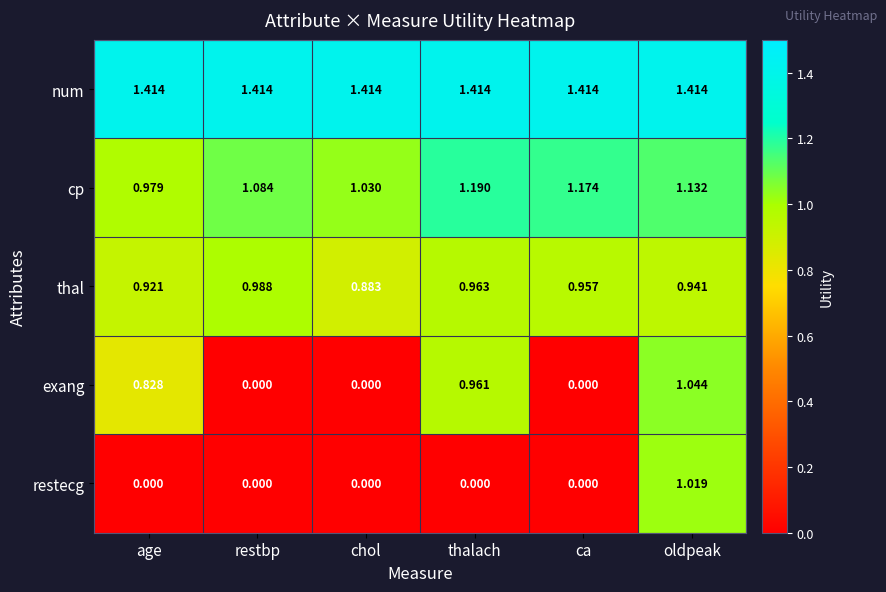

At which label does cp first exceed 1?

restbp